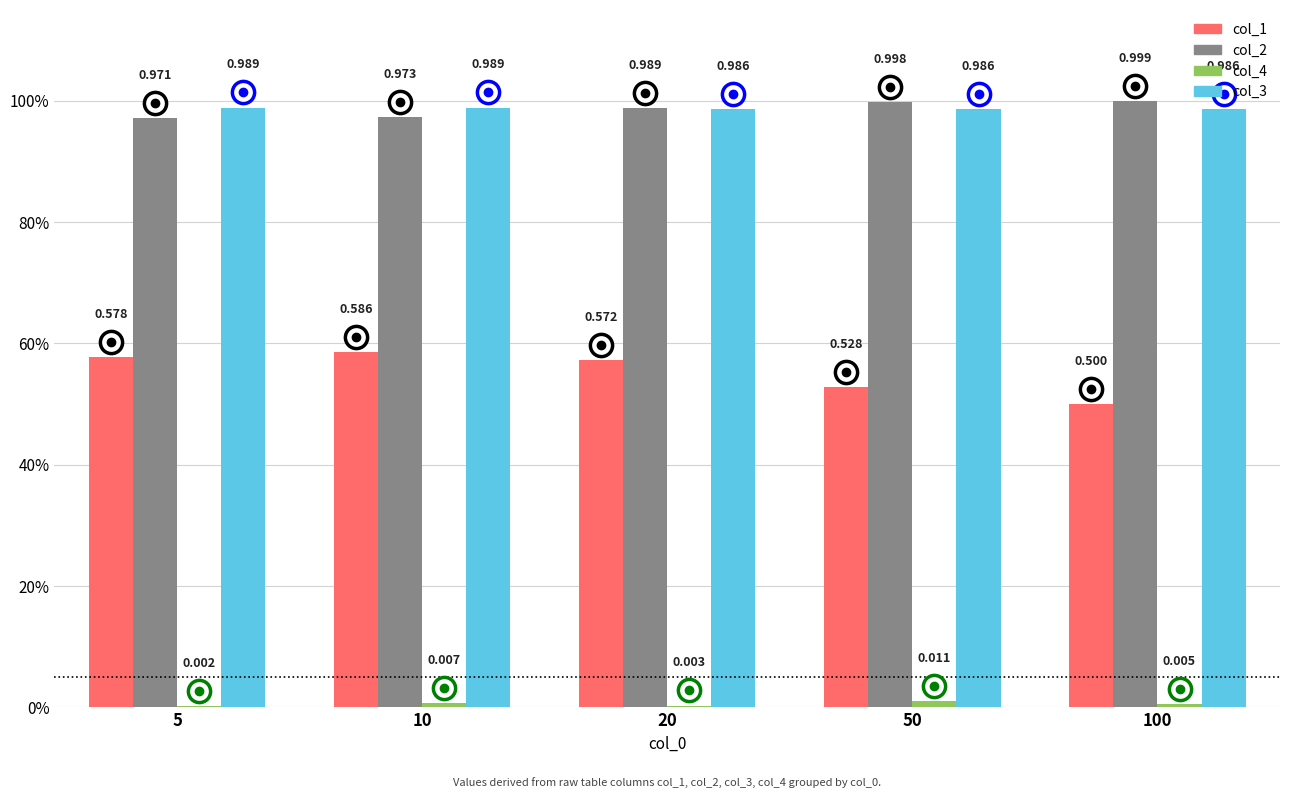

At which category does the chart reach its peak across all series?

100